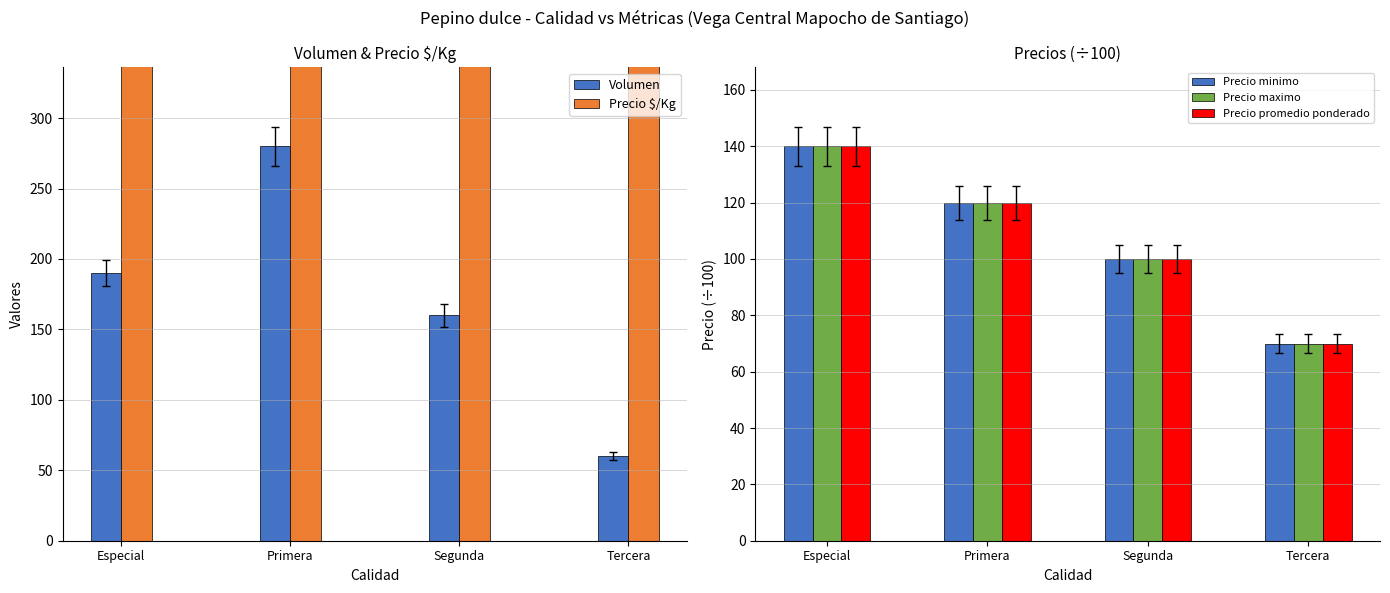

At which category is the sum across all series the highest?

Especial